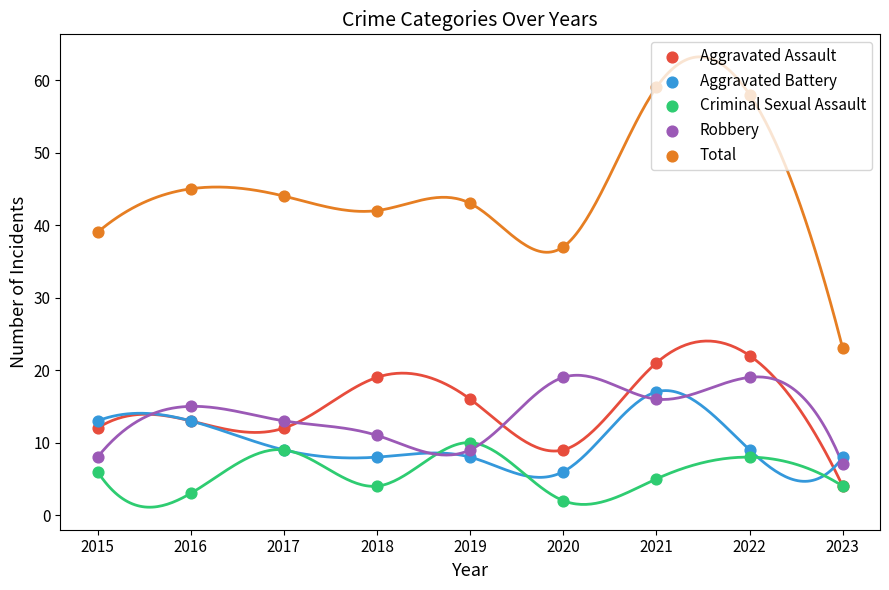

At how many categories does at least one series exceed 11?

9